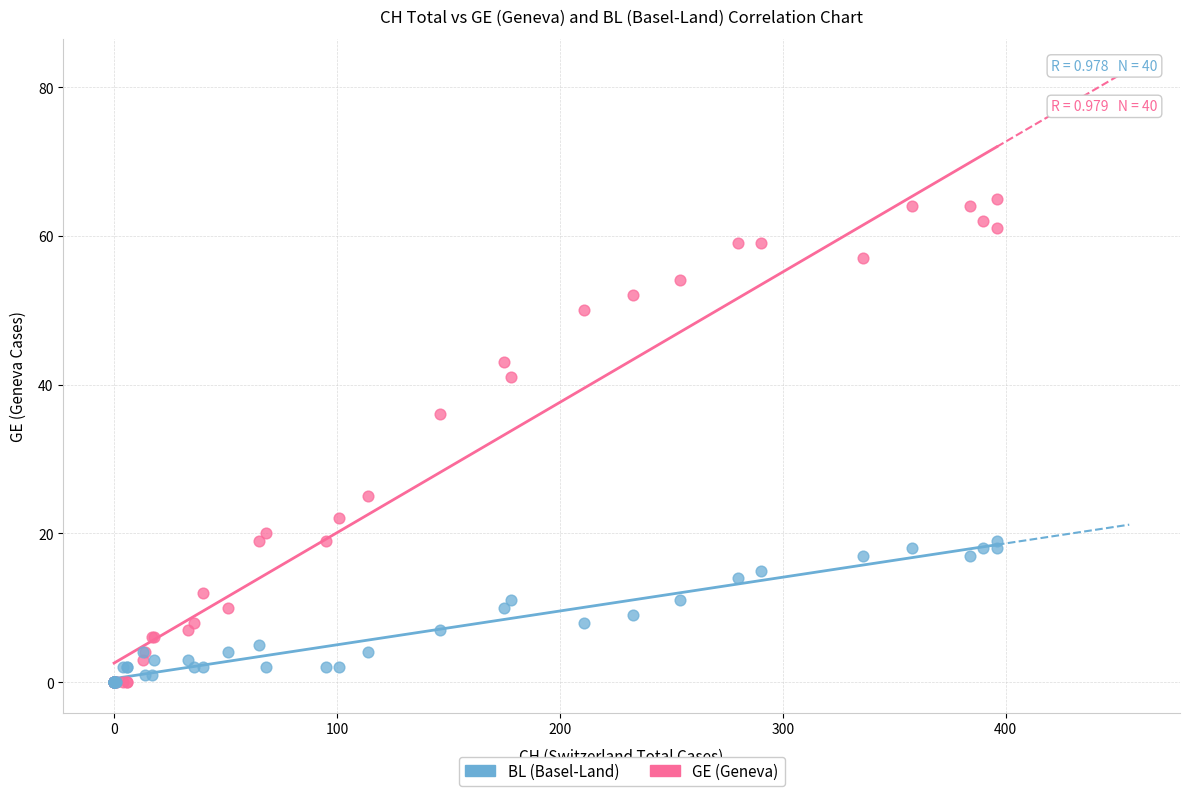

In the GE (Geneva) series, what Y value is closest to 32?

36